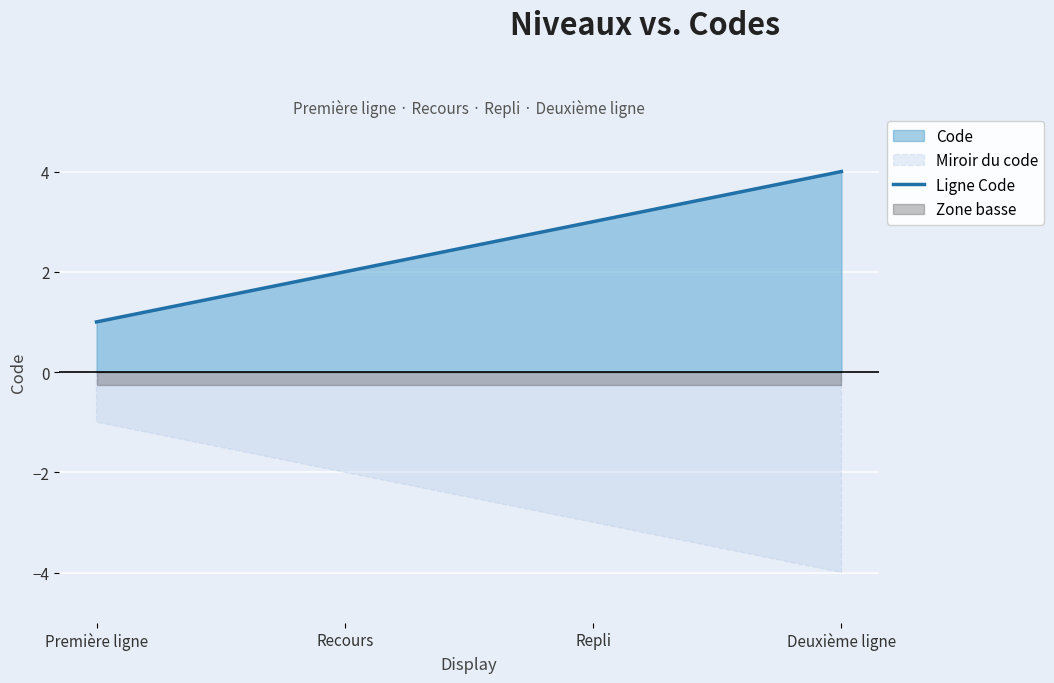

Reading right to left, extract all data points from this chart.

4	3	2	1